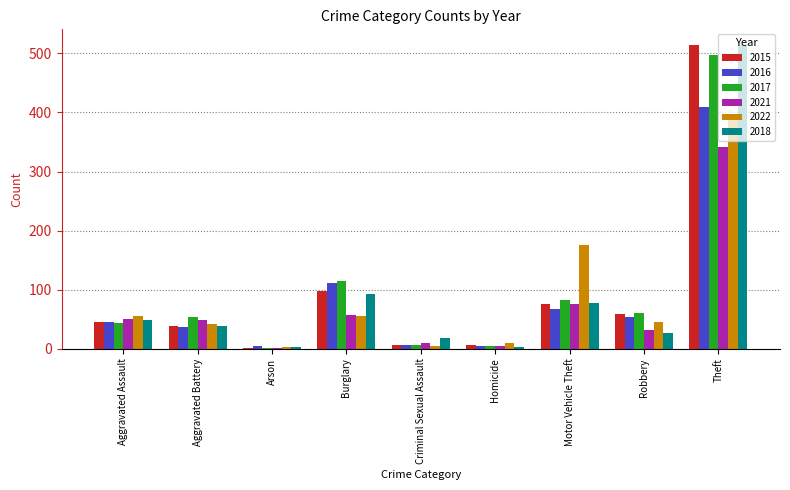

Does the chart contain stacked bars?

No